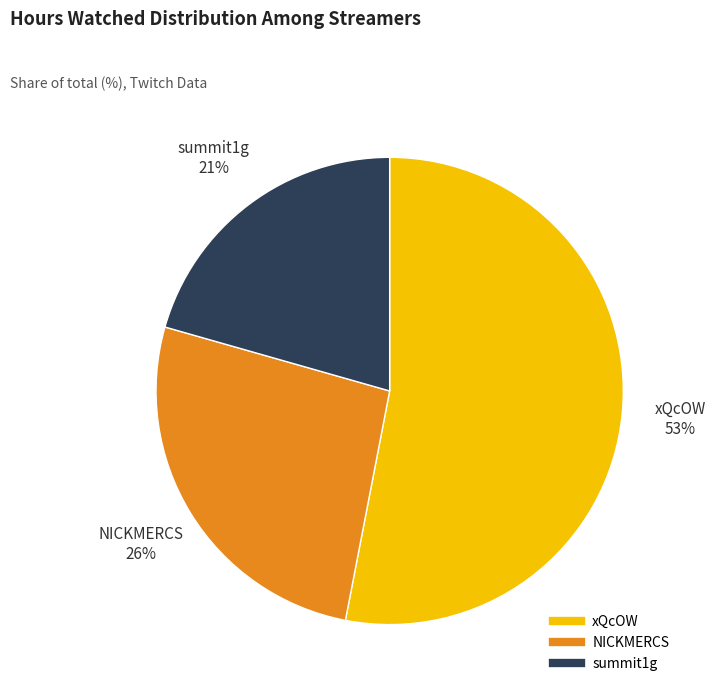

To the nearest percent, what is the average slice percentage?

33%